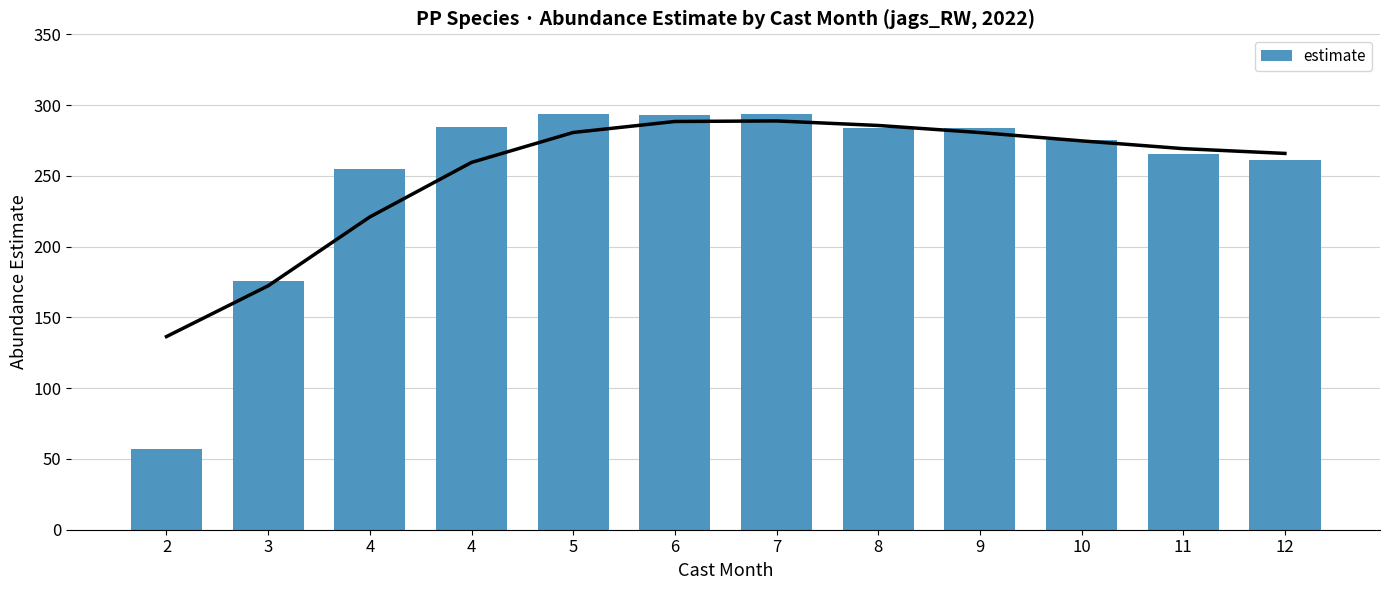

At which category does the chart reach its minimum across all series?

2